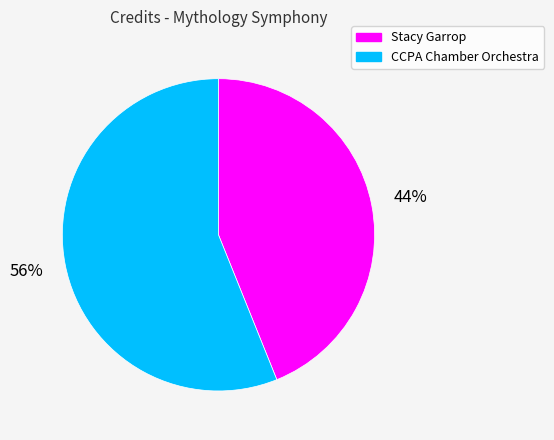

Approximately how many times larger is the value at Stacy Garrop compared to CCPA Chamber Orchestra?

0.8